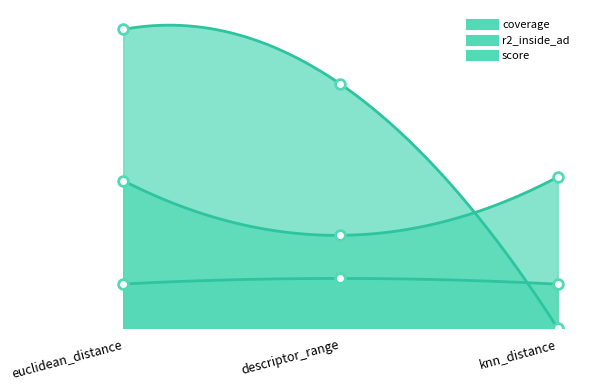

How many lines are shown in the chart?

3